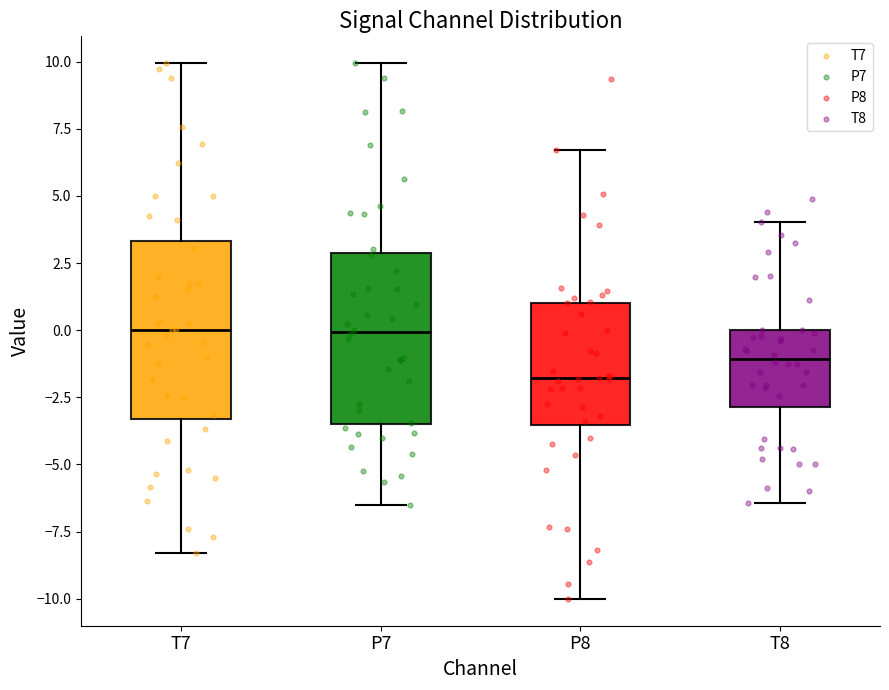

Which box has the lowest median line?

P8